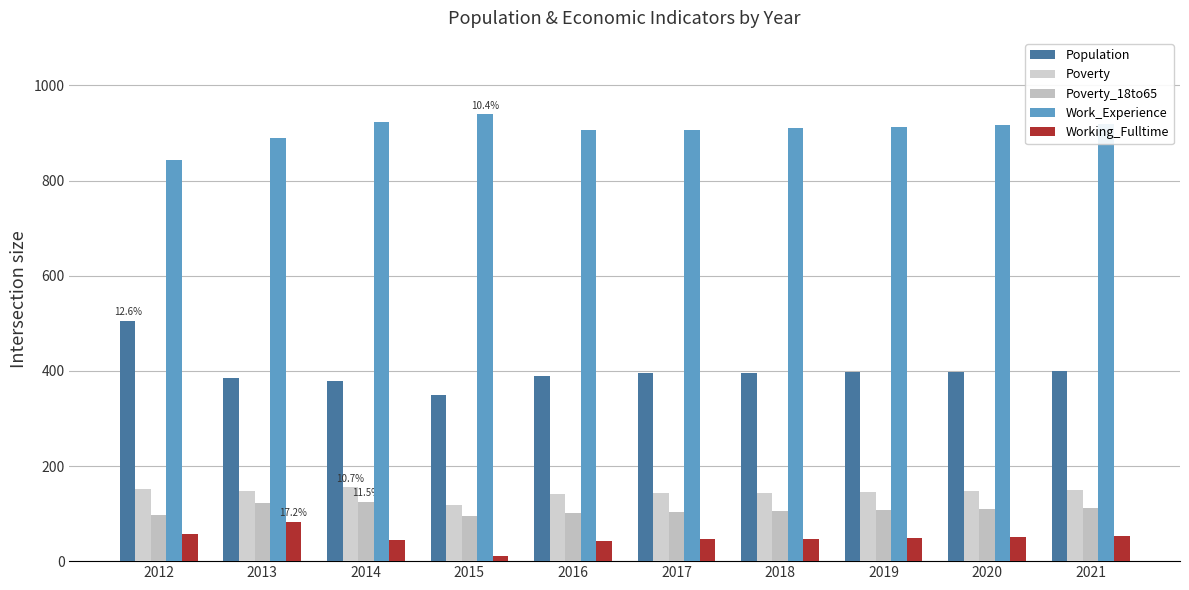

At 2014, list the series in order from smallest to largest.

Working_Fulltime, Poverty_18to65, Poverty, Population, Work_Experience